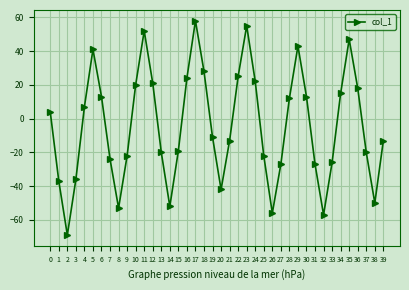

Which has a higher value, 37 or 10?

10